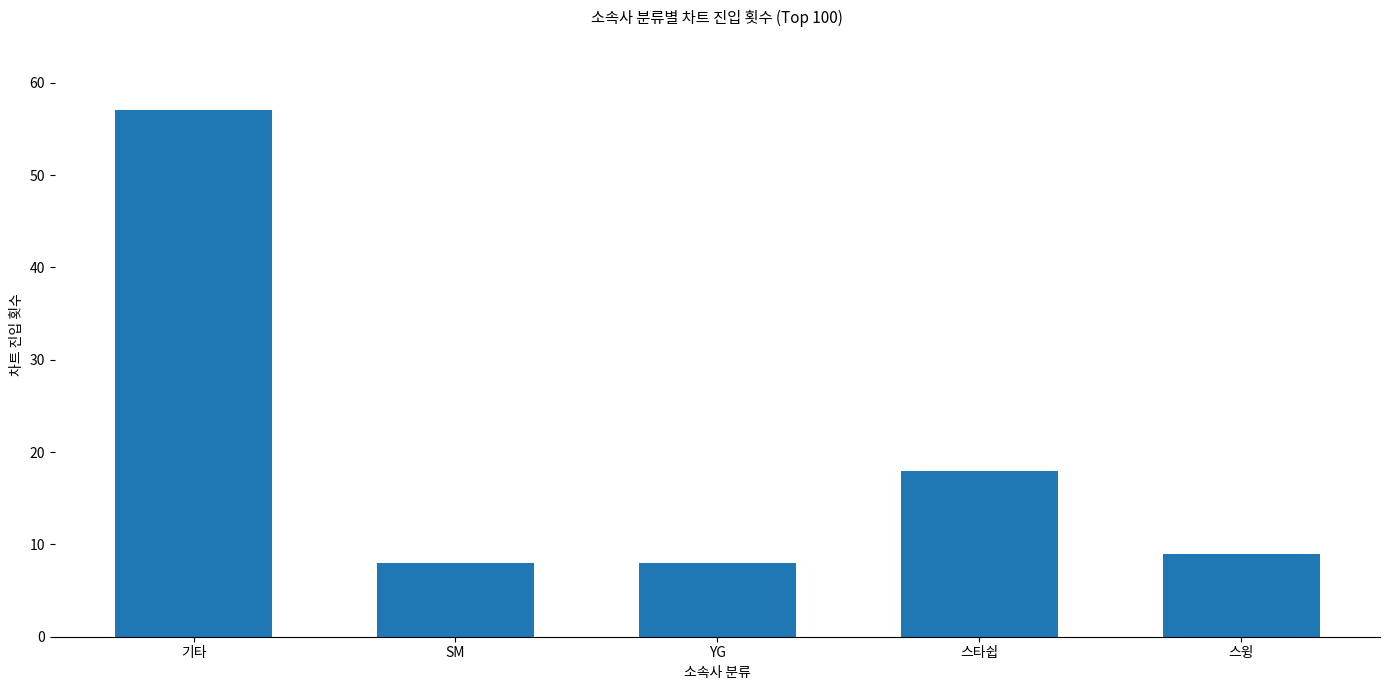

The value at YG is 8. True or false?

True